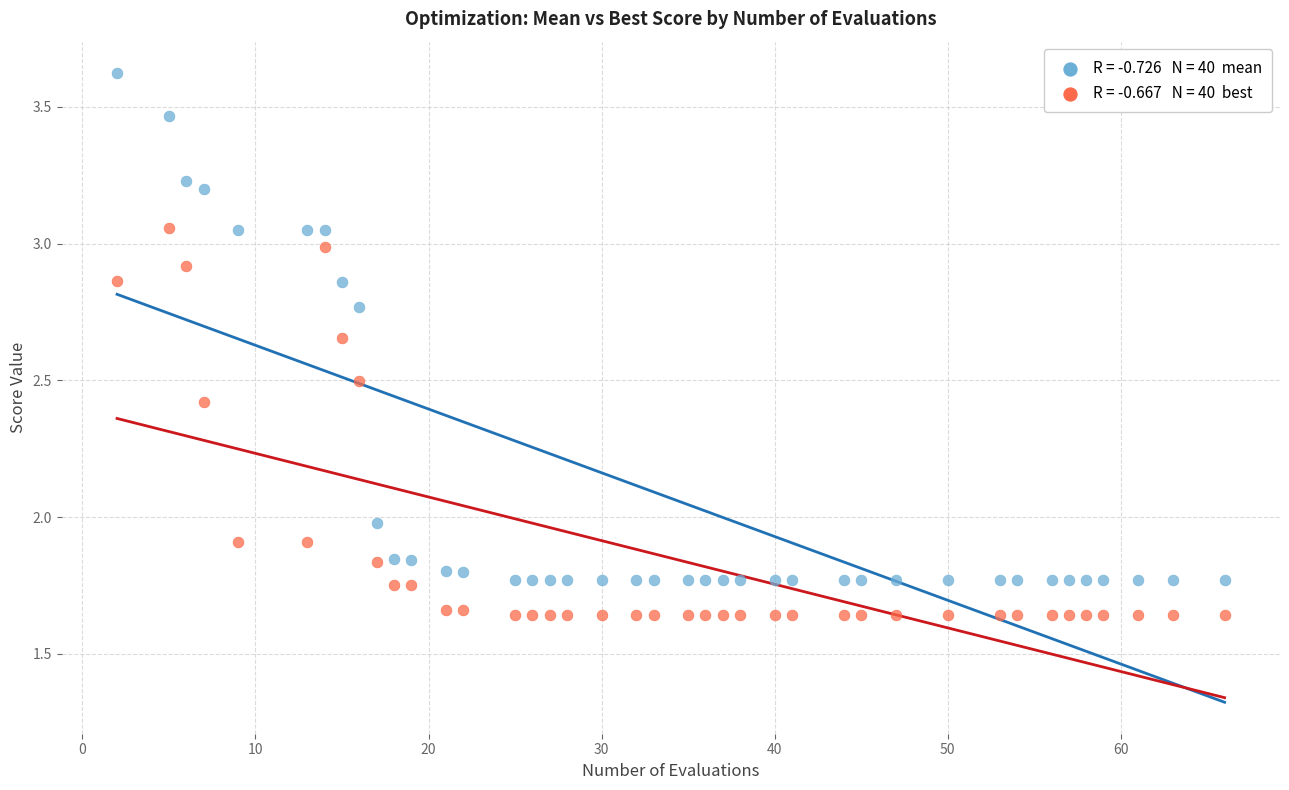

Across all data points, what is the range of Y values (max minus min)?

2.0